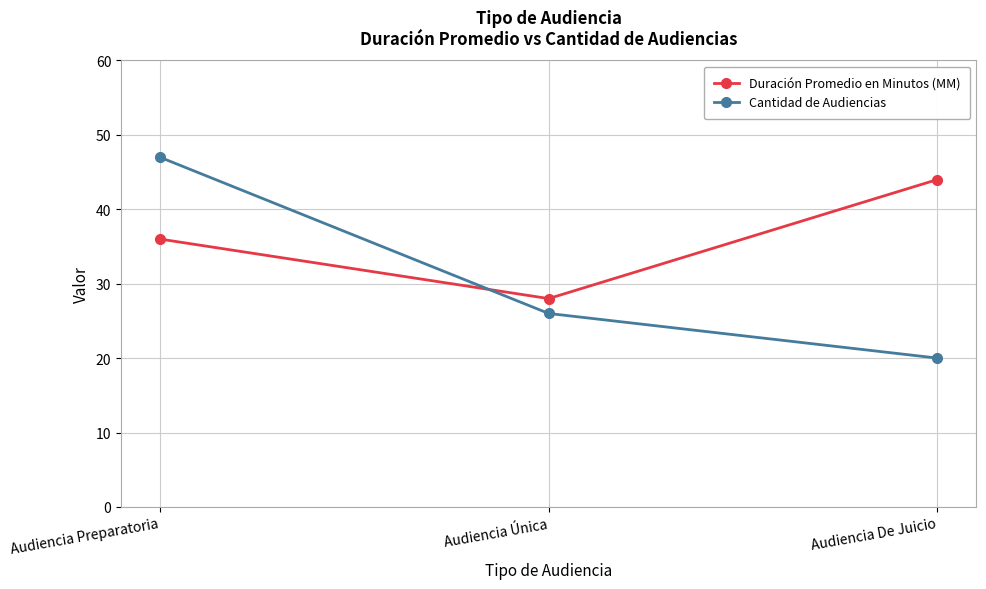

Rank the series by their average value, from highest to lowest.

Duración Promedio en Minutos (MM), Cantidad de Audiencias